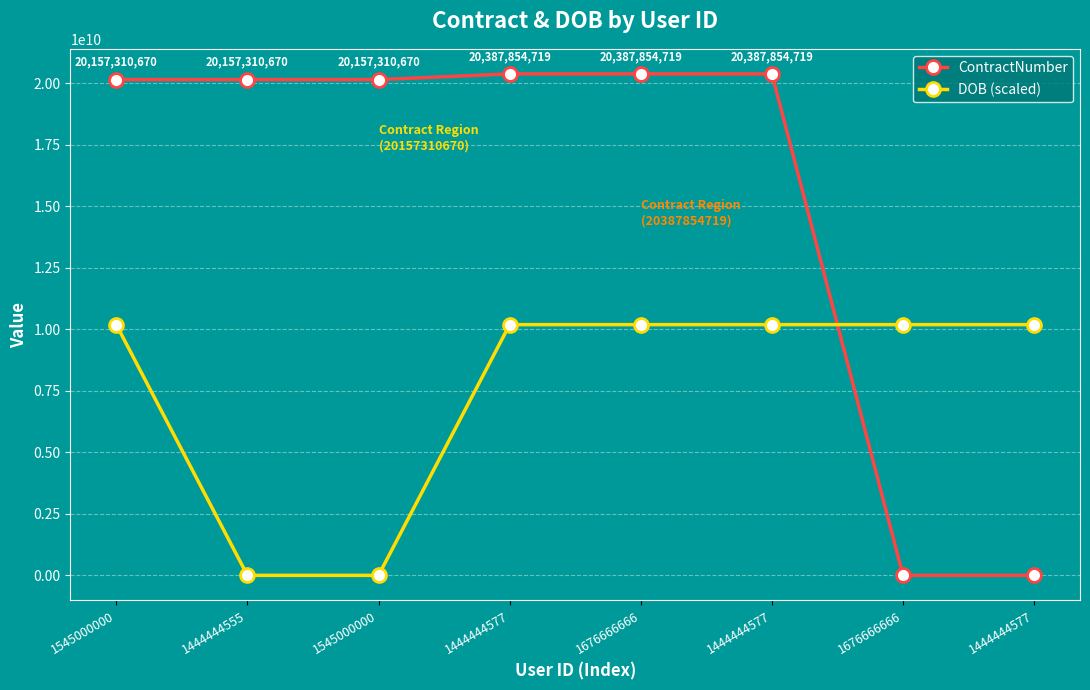

How many lines are shown in the chart?

2